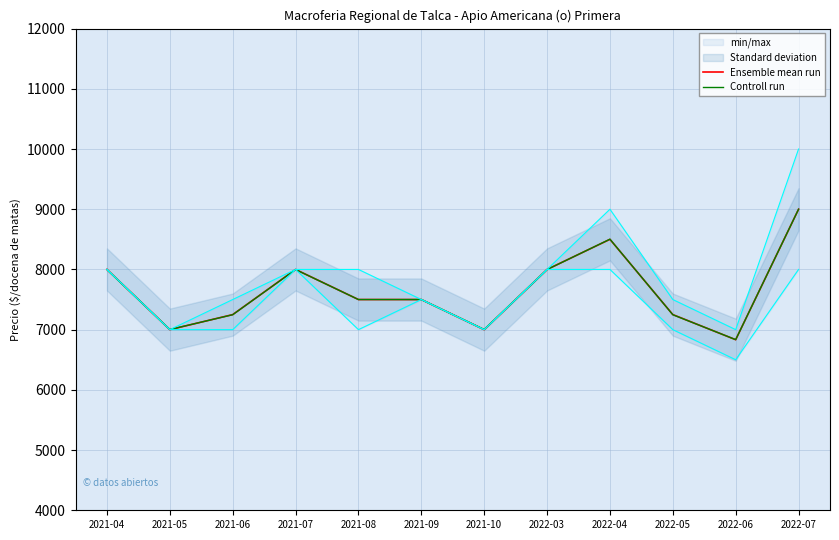

Which category has the lowest value across all series?

2022-06